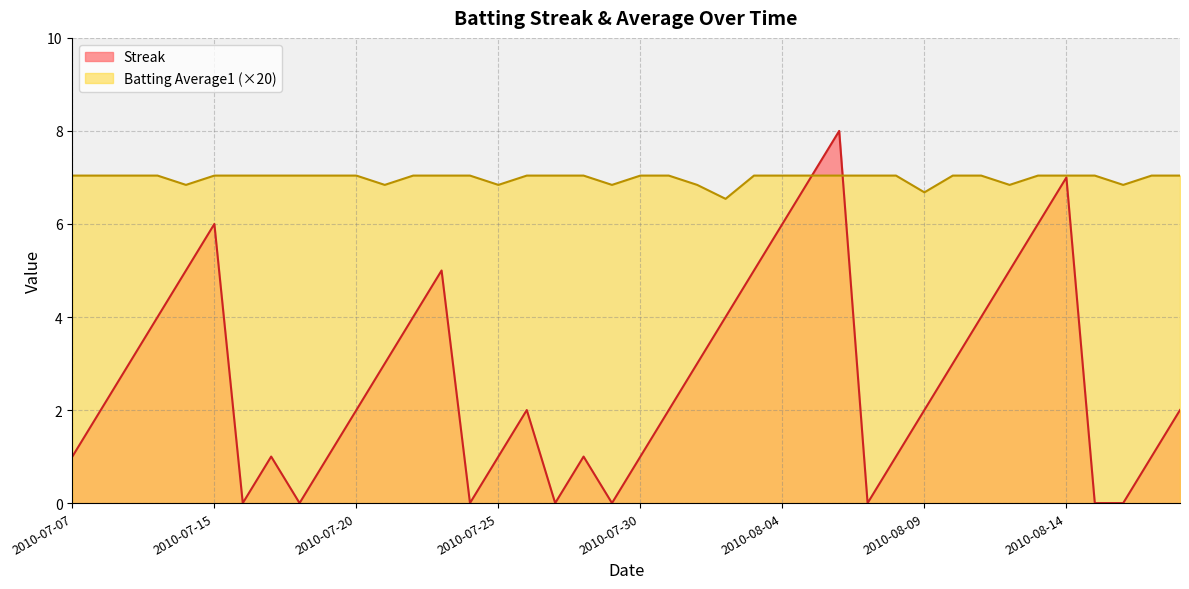

The value of Batting Average1 at 2010-07-23 is 7.0. True or false?

True